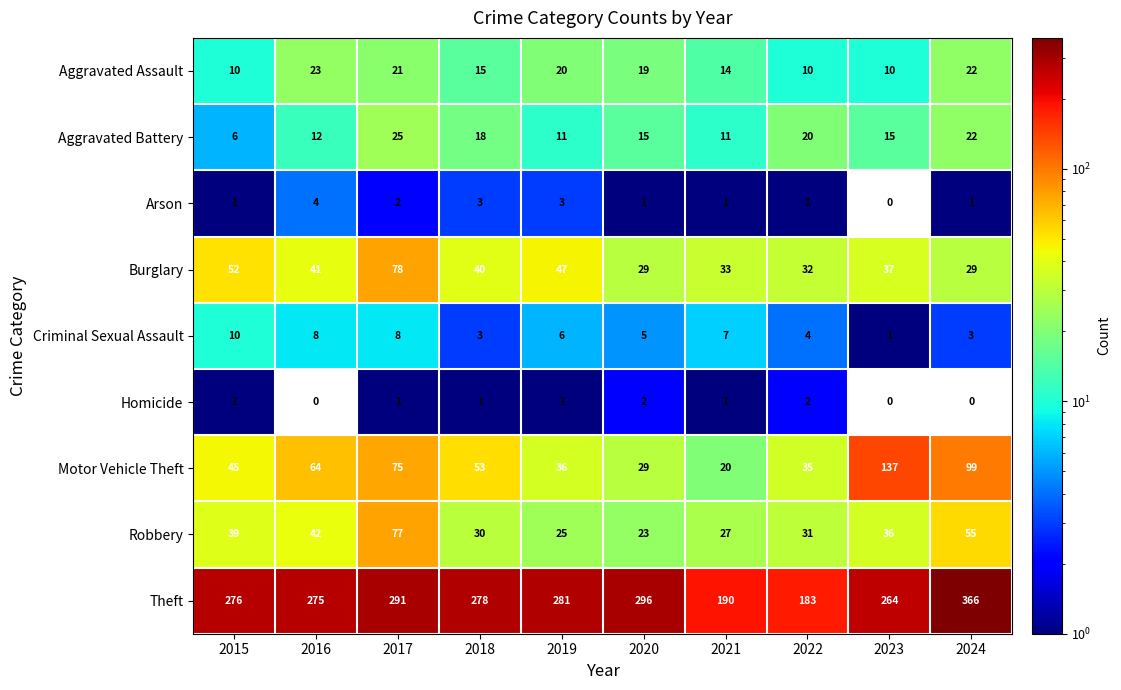

Count the number of data series in this chart.

9